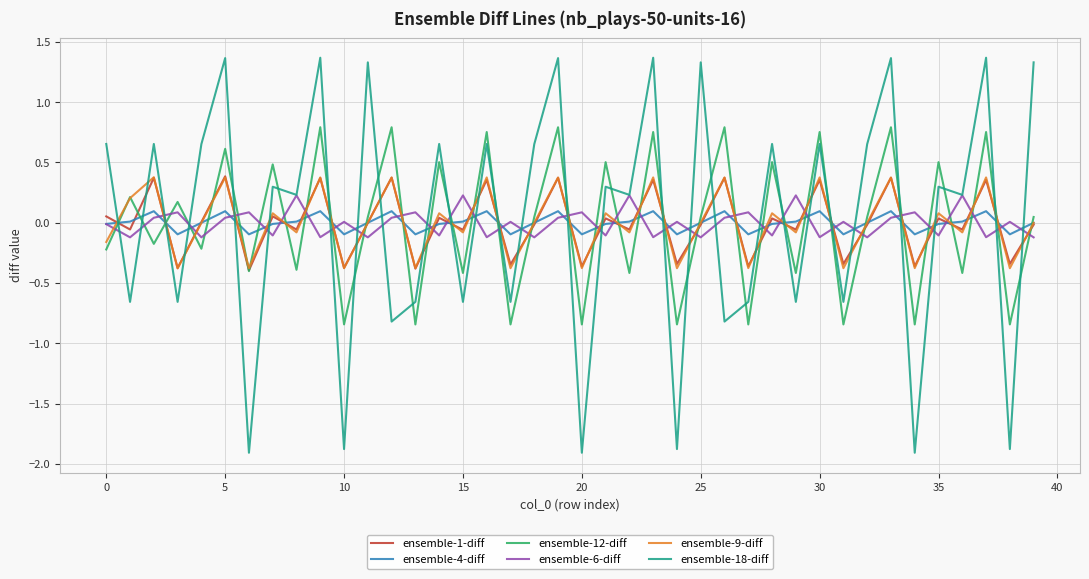

Which series ends up on top after the final intersection of ensemble-6-diff and ensemble-1-diff?

ensemble-1-diff